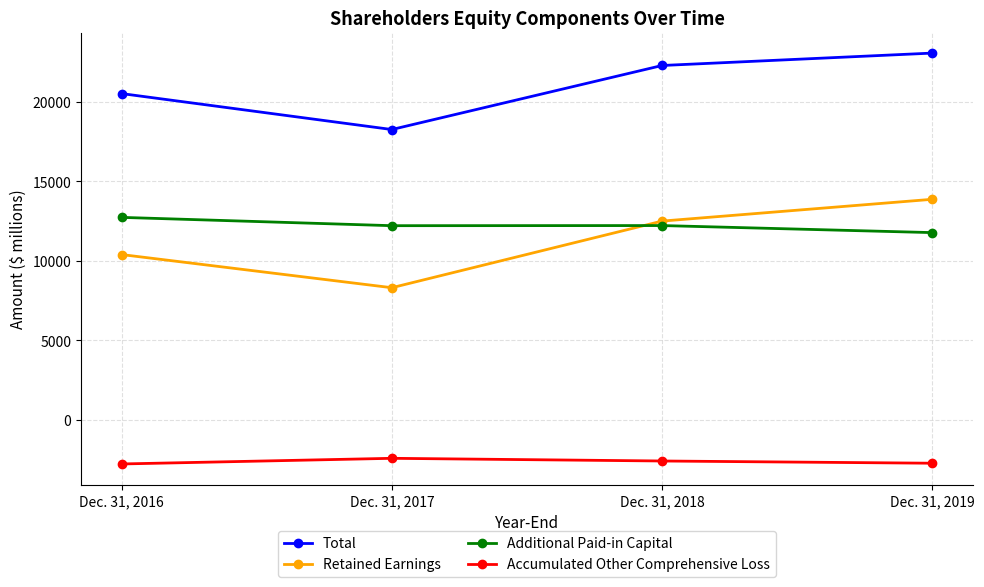

What is the difference between the highest and lowest values at Dec. 31, 2017?

20689